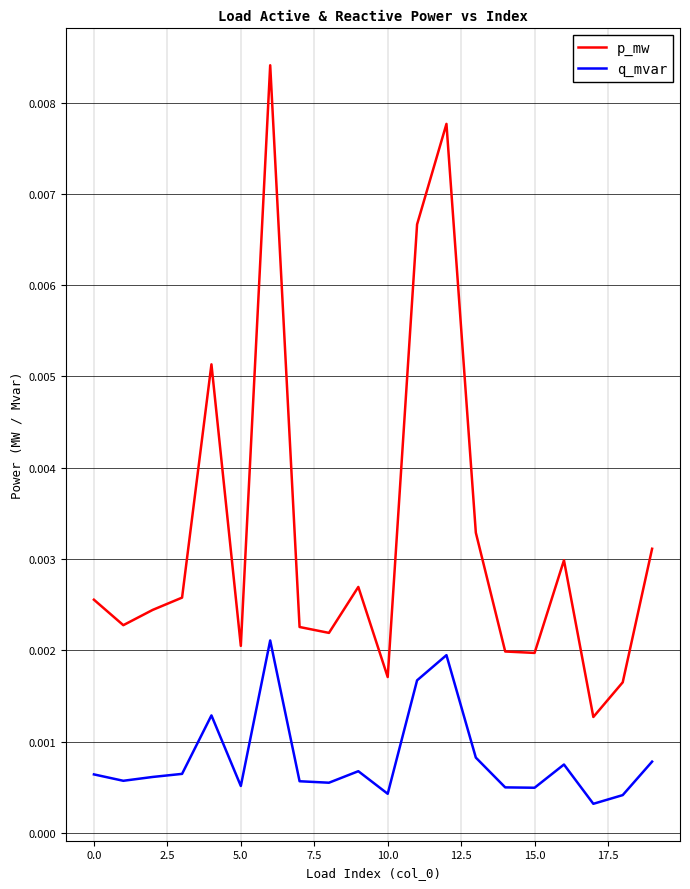

Rank the series by their average value, from lowest to highest.

q_mvar, p_mw